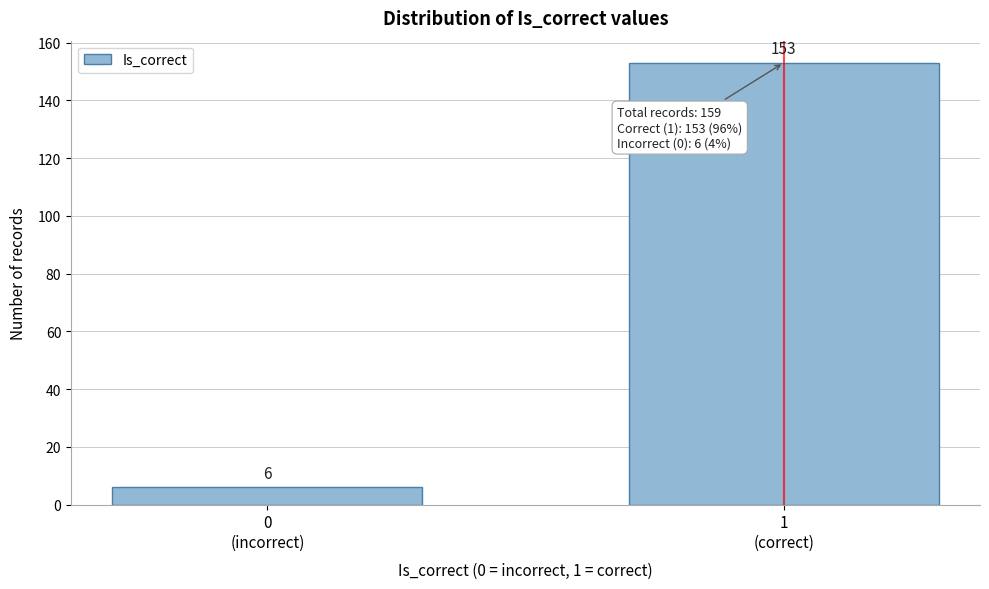

Reading right to left, transcribe all the data shown in this chart.

153	6